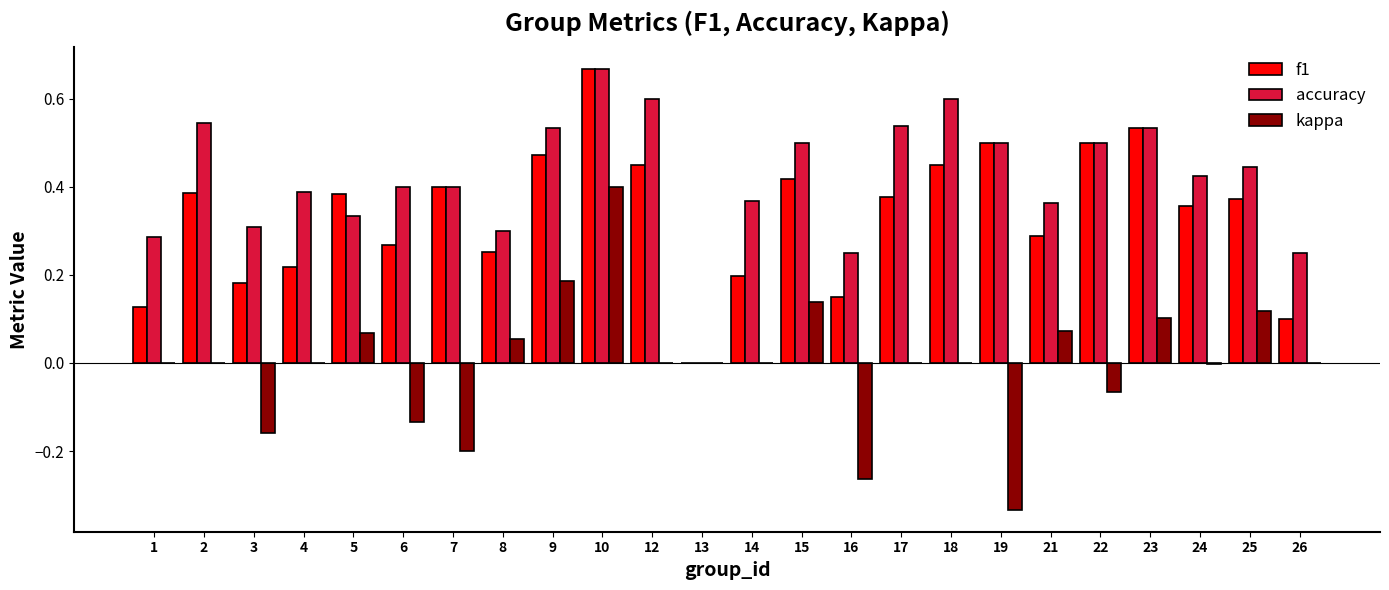

What is the sum of all f1 values?

8.0